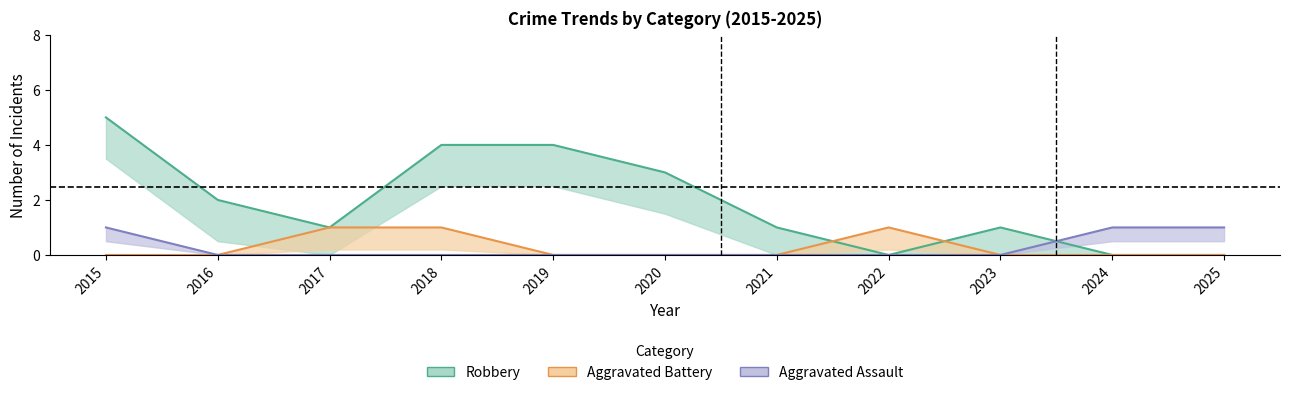

What is the highest value of the Aggravated Assault series?

1